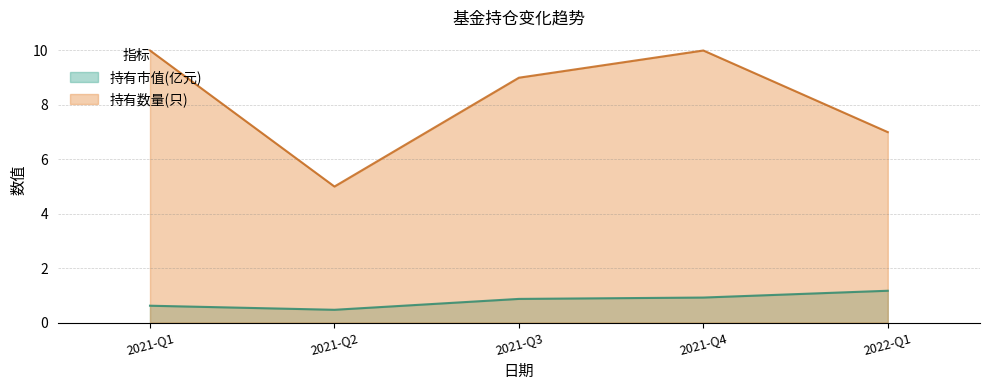

Does the chart have visible grid lines?

Yes